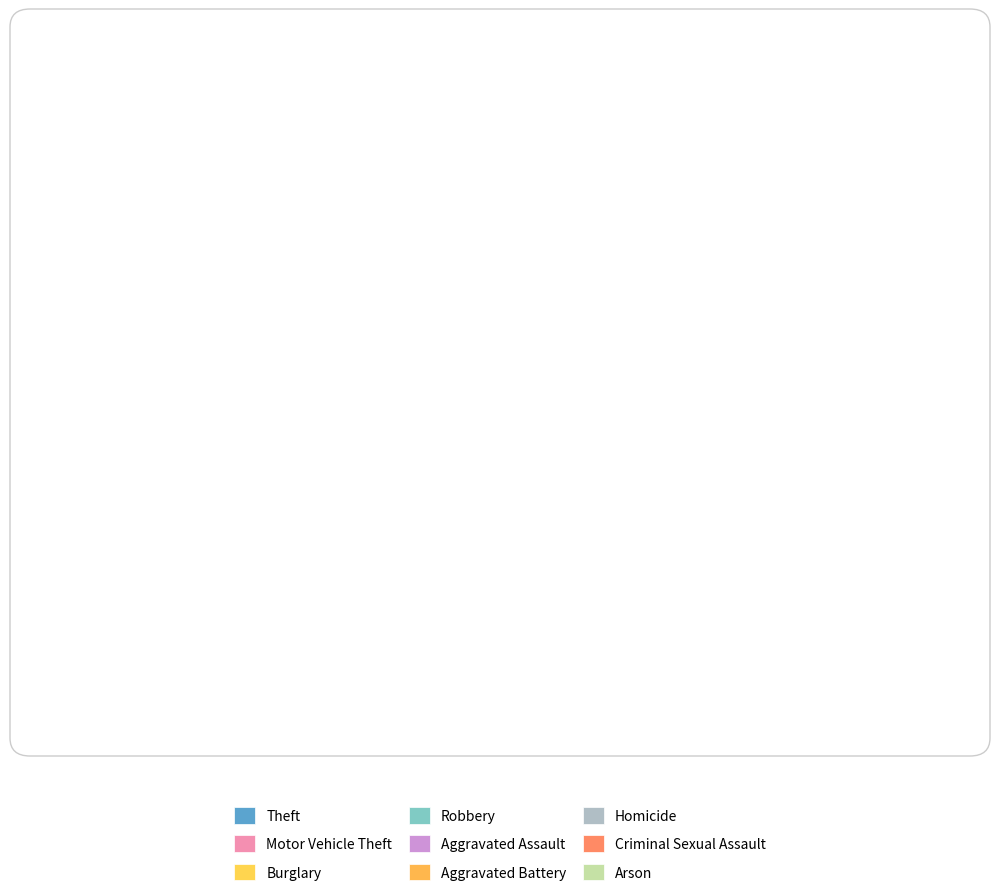

Is it true that Aggravated Battery is 4% of the pie?

True